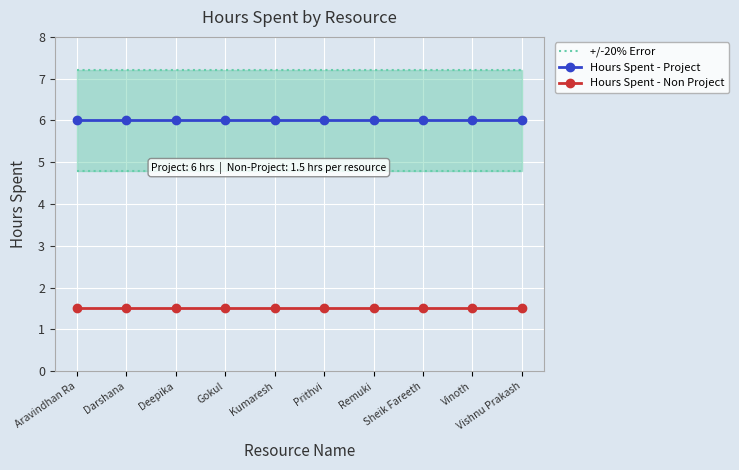

What is the maximum value shown in the chart?

7.2